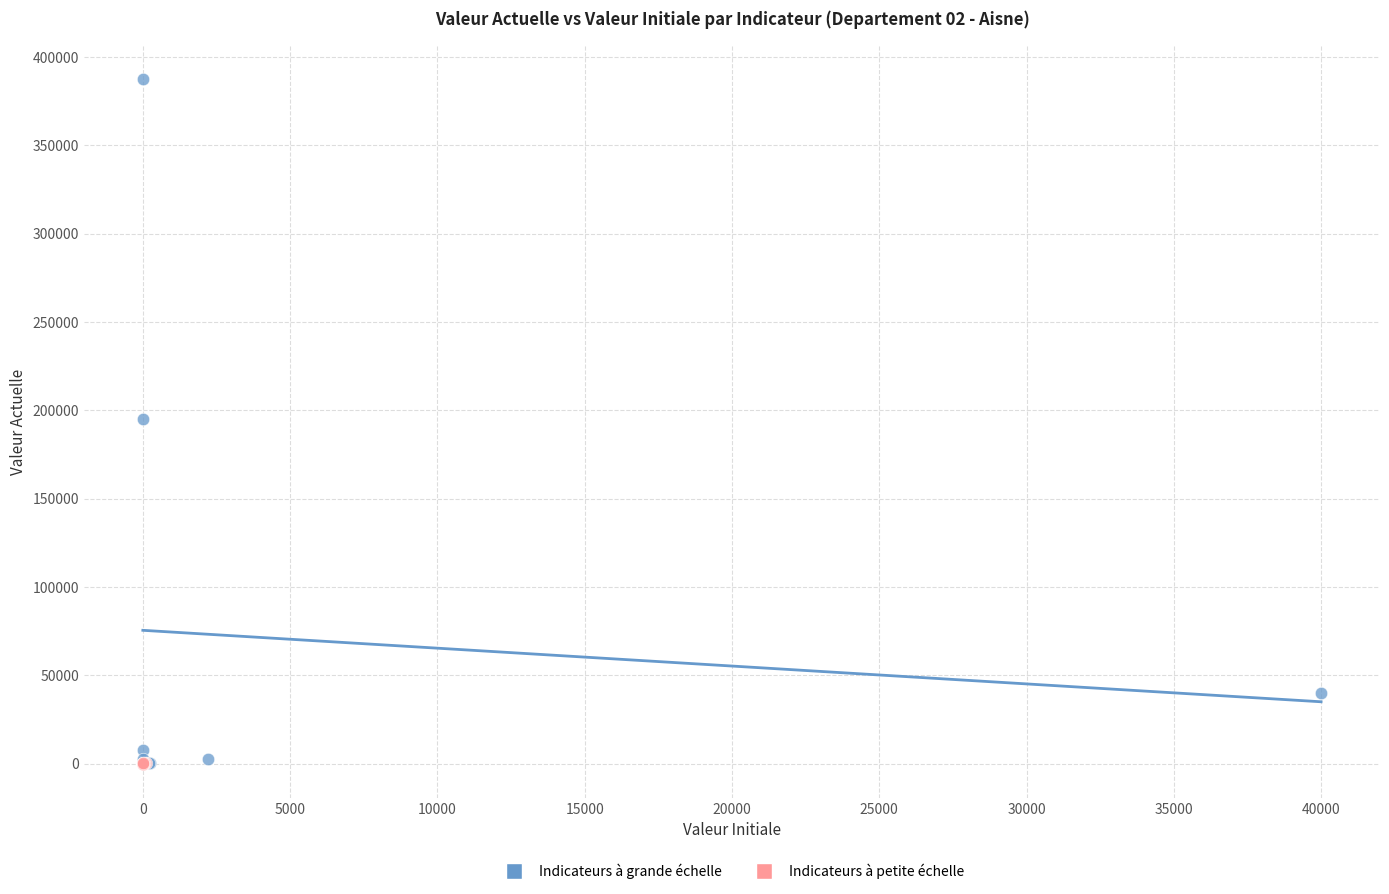

Which series has the largest Y range (max minus min)?

Indicateurs à grande échelle